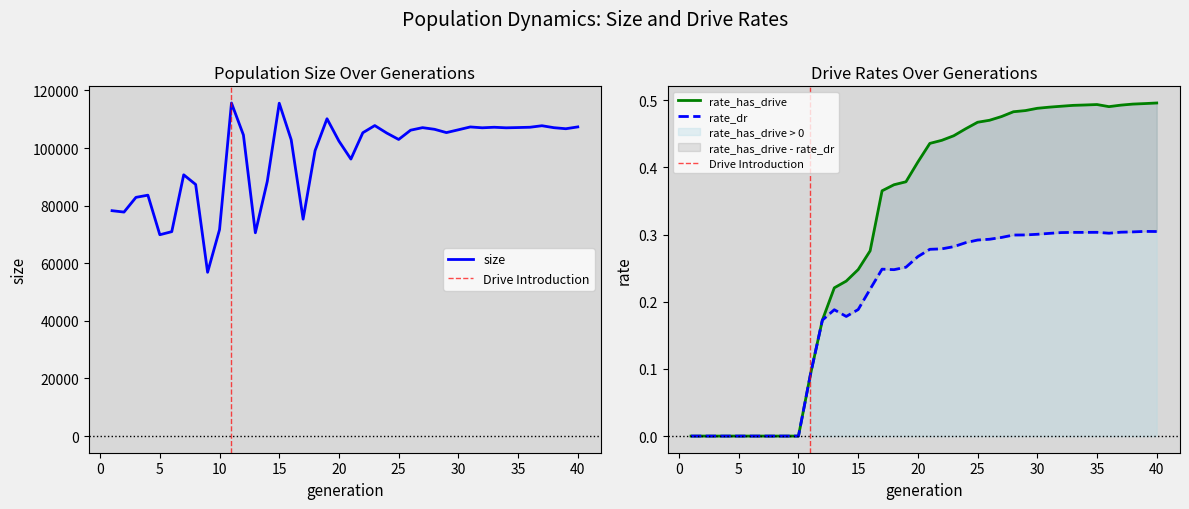

The value of size at 14 is 122020.2. True or false?

False